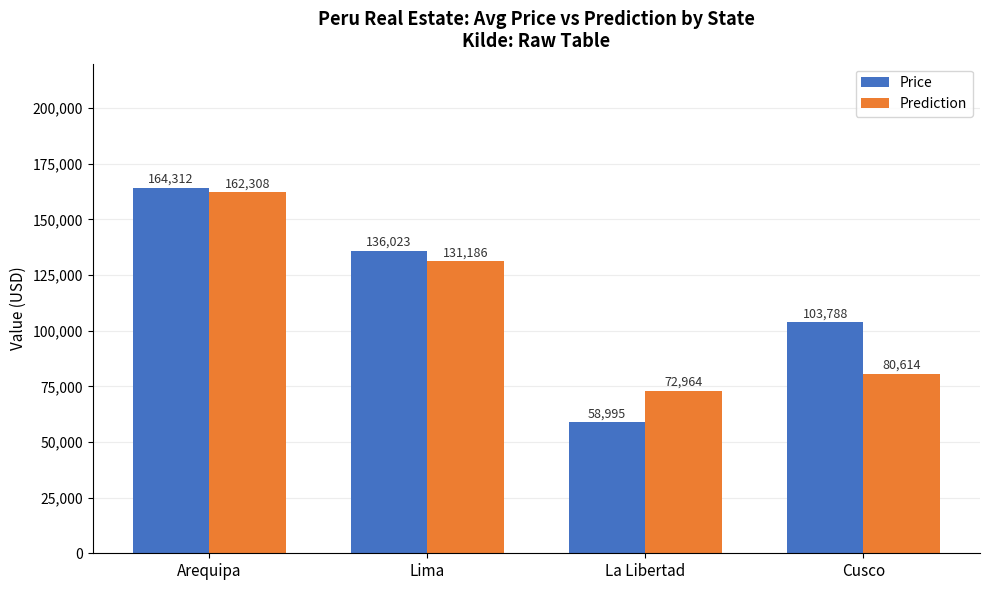

Where does the Prediction series first go above 131186?

Arequipa